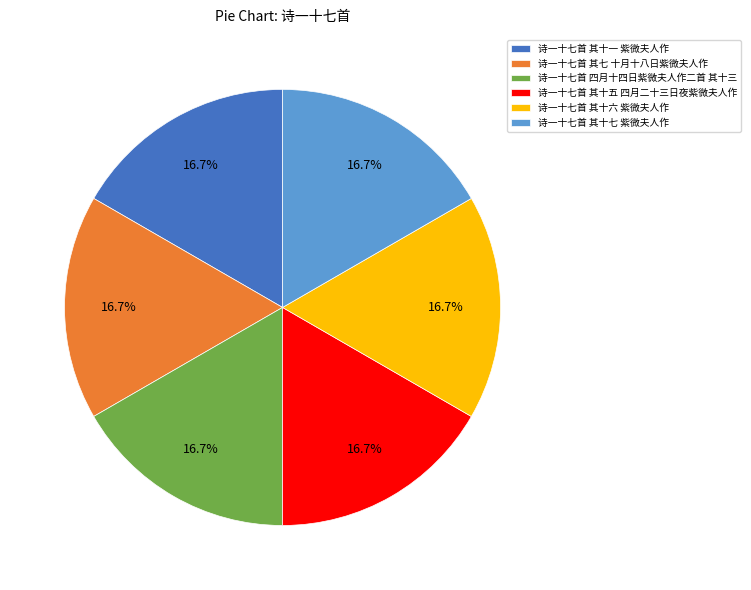

To the nearest percent, what percentage of the pie is 诗一十七首 四月十四日紫微夫人作二首 其十三?

17%